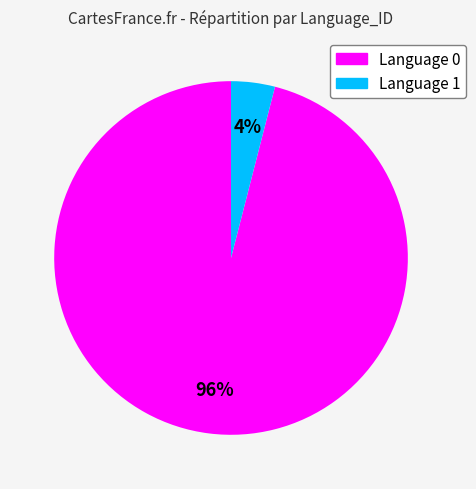

Is there any slice that represents more than half of the pie?

Yes